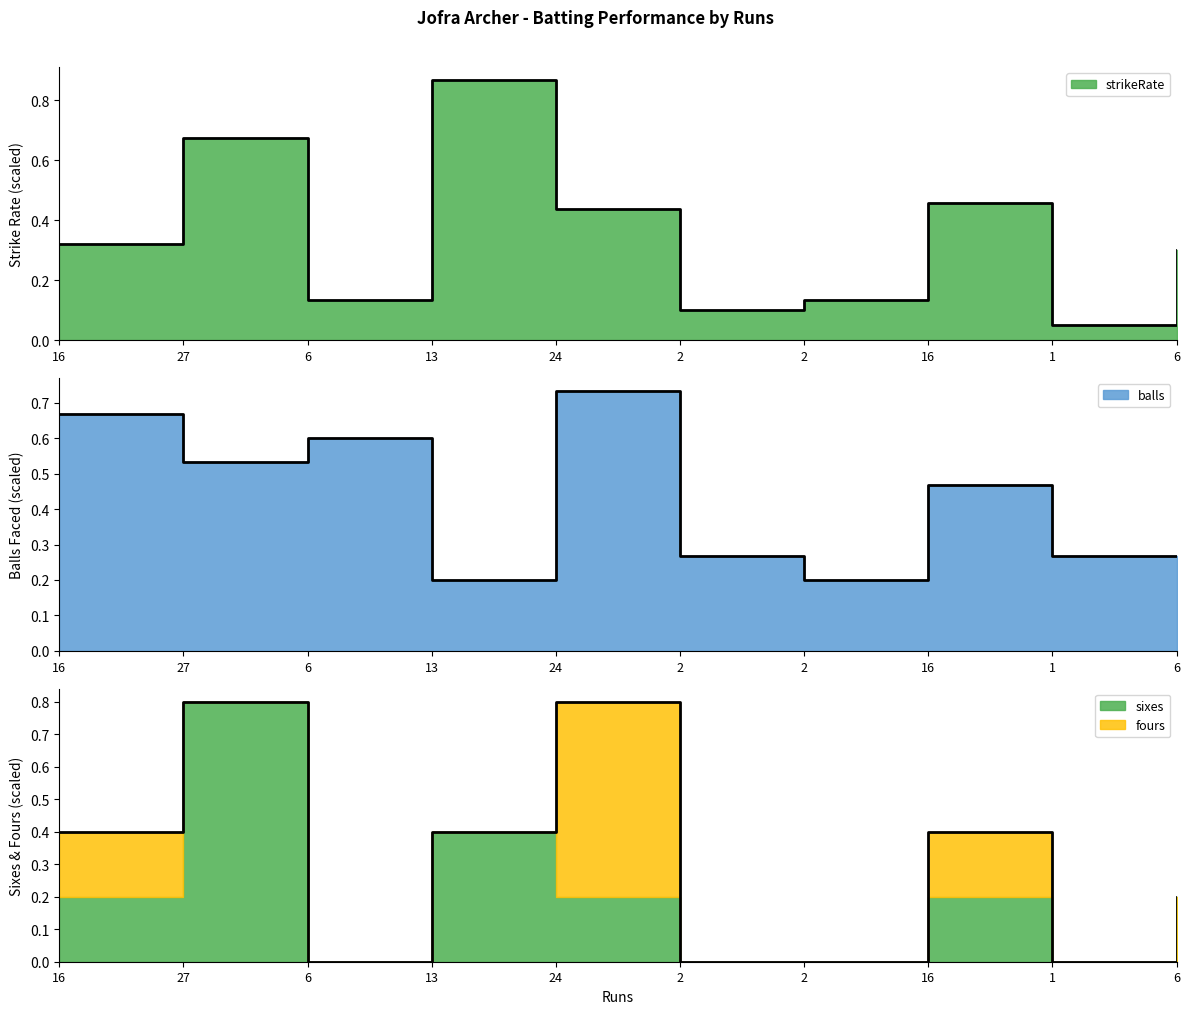

The strikeRate series shows 0.2 at 2. True or false?

False